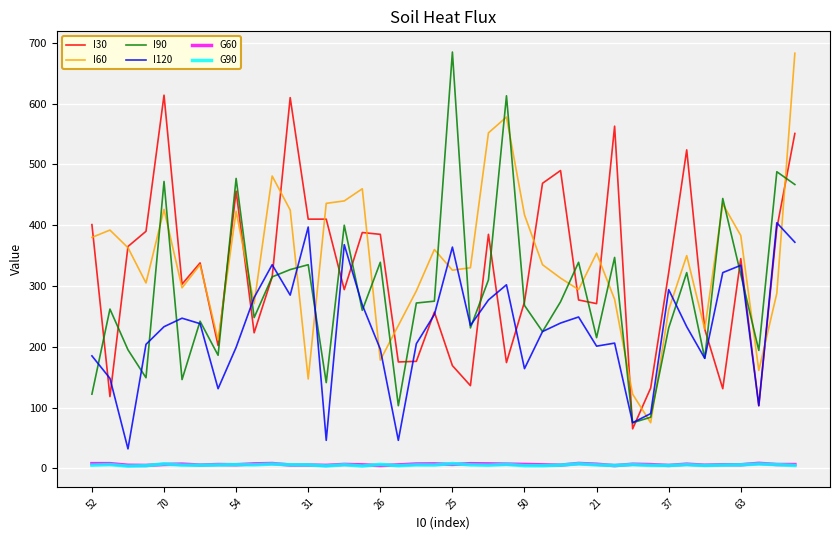

True or false: I30 and G60 cross at least once.

False